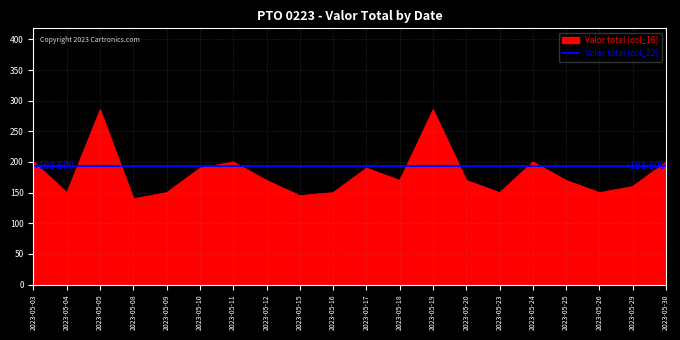

Is it true that the value at 2023-05-30 is 200?

True